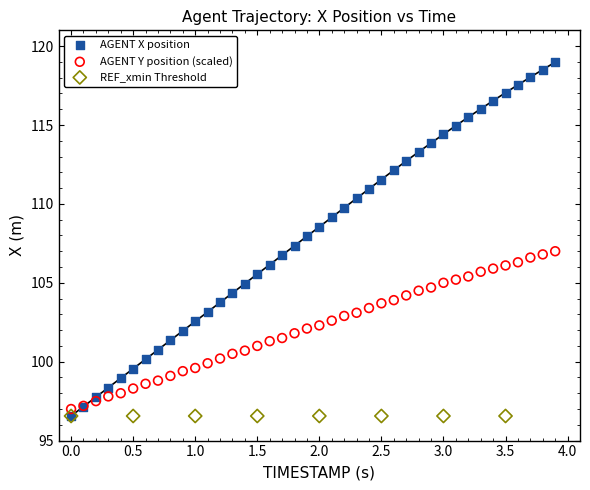

Which series contains the highest Y value?

AGENT X position